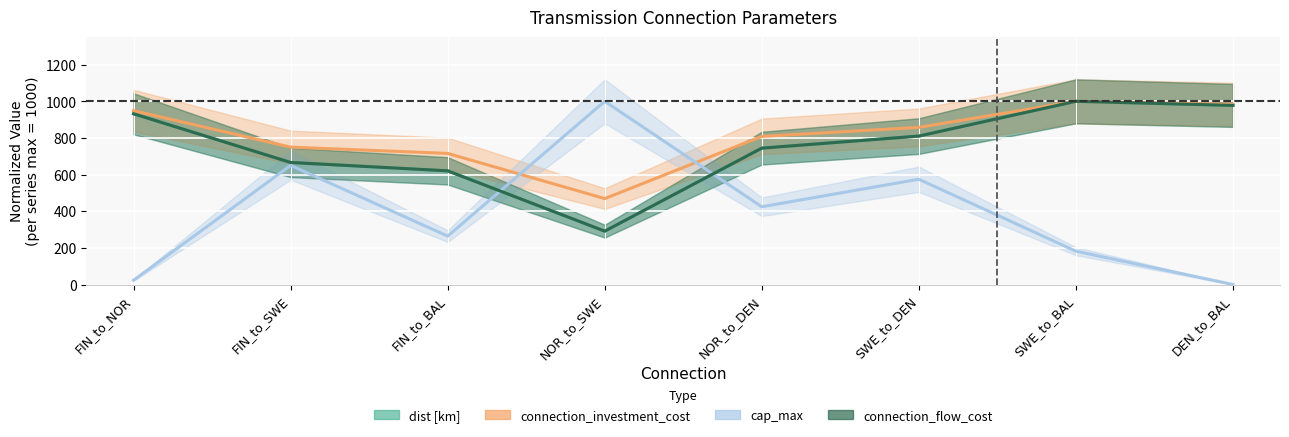

Rank the categories by connection_flow_cost value from lowest to highest.

NOR_to_SWE, FIN_to_BAL, FIN_to_SWE, NOR_to_DEN, SWE_to_DEN, FIN_to_NOR, DEN_to_BAL, SWE_to_BAL